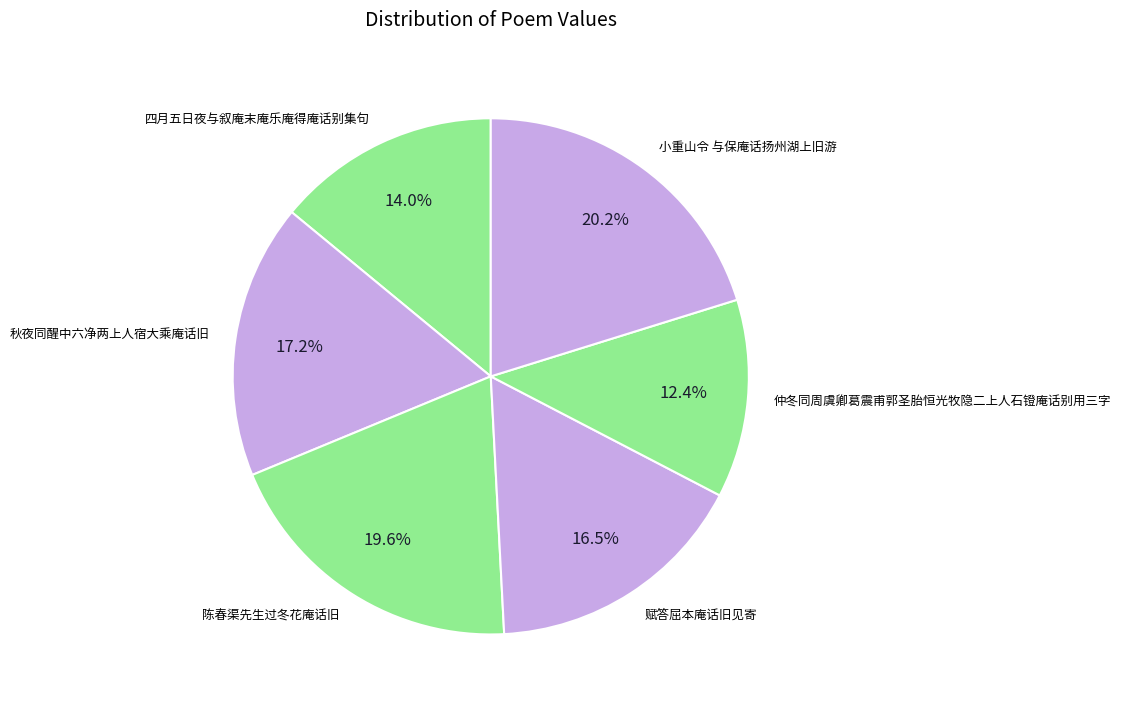

How many slices are in this pie chart?

6